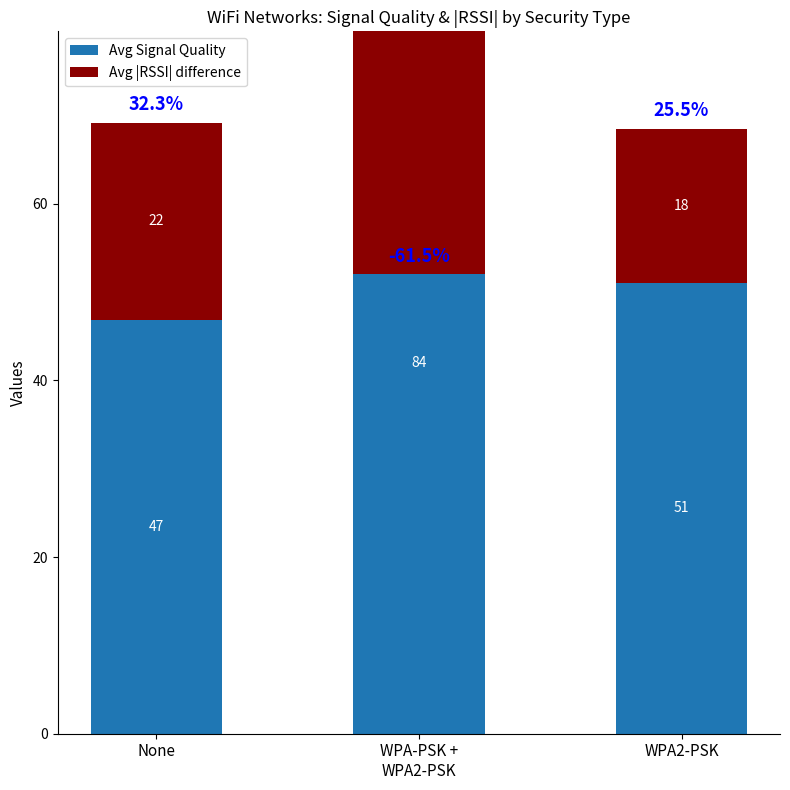

How many values in the Avg |RSSI| difference series are below 17?

1